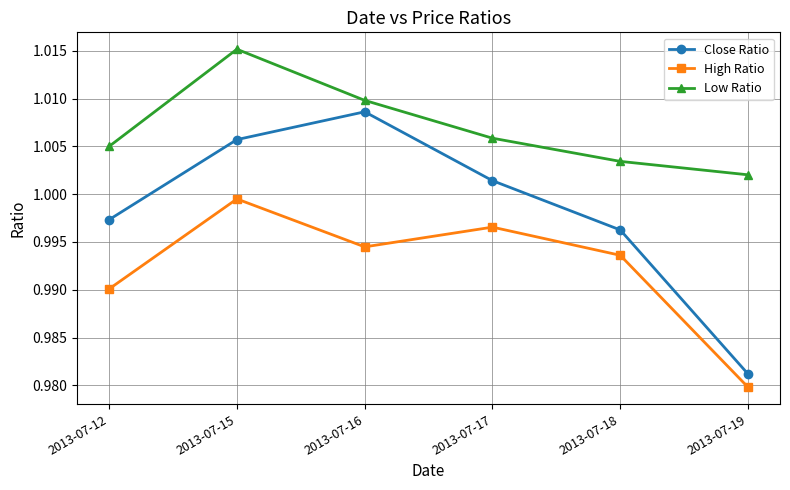

Between 2013-07-15 and 2013-07-16, which series saw the biggest shift?

Low Ratio